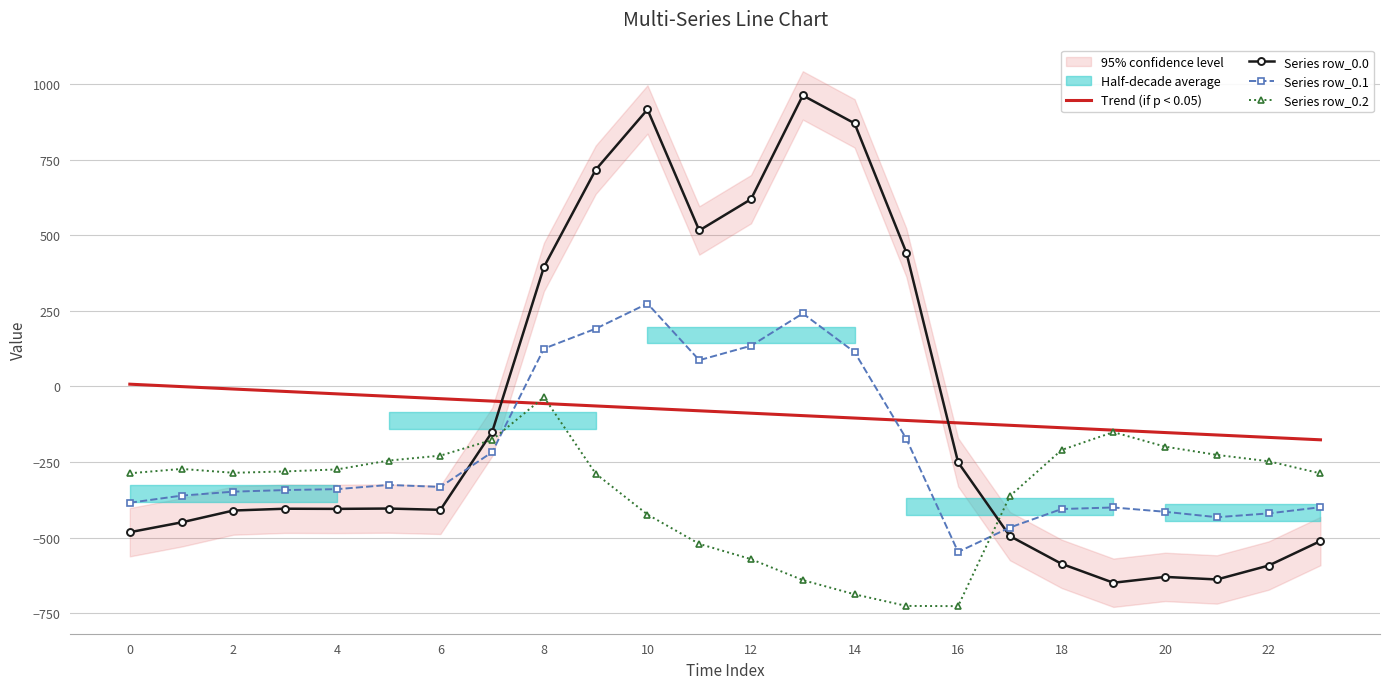

How many lines are shown in the chart?

4